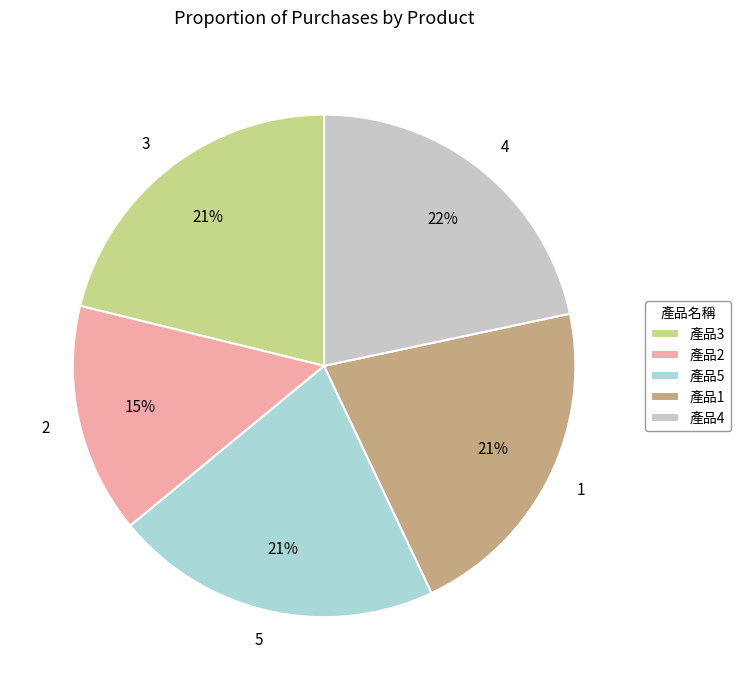

Is it true that 5 is 21% of the pie?

True